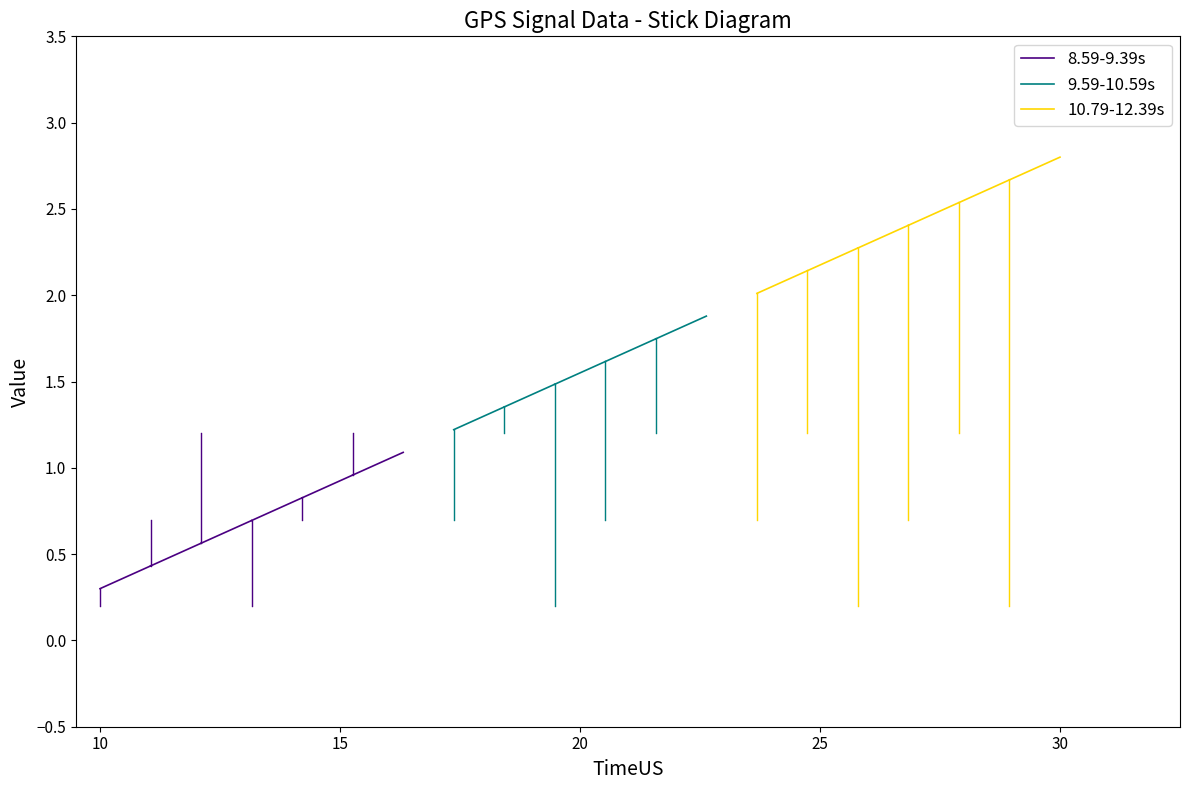

How many lines are shown in the chart?

3